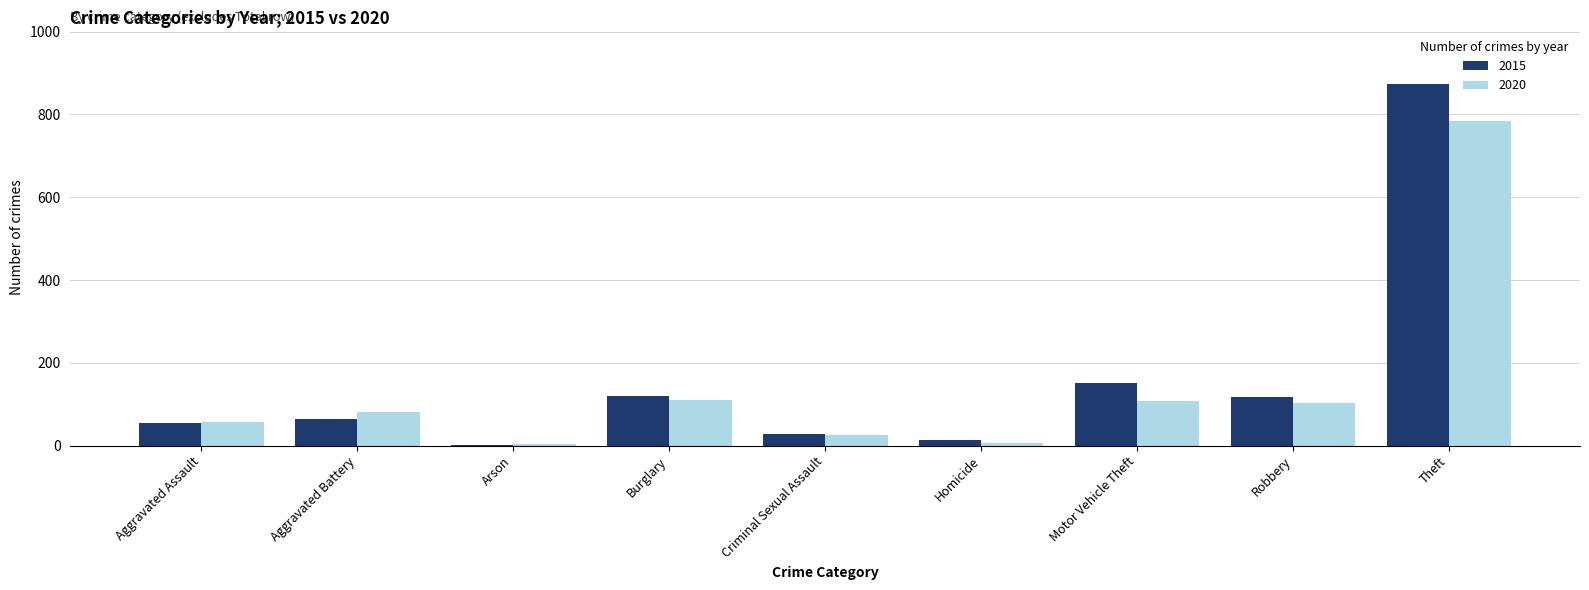

Read the 2020 value at Burglary.

110